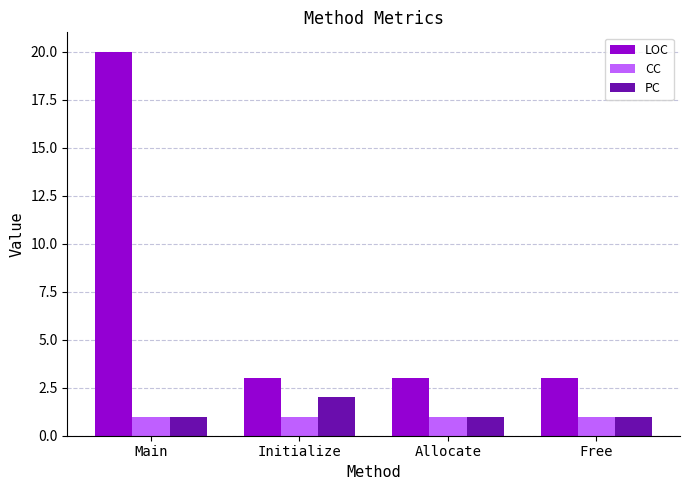

Reading left to right, list all the values displayed in this chart.

LOC: 20	3	3	3
CC: 1	1	1	1
PC: 1	2	1	1